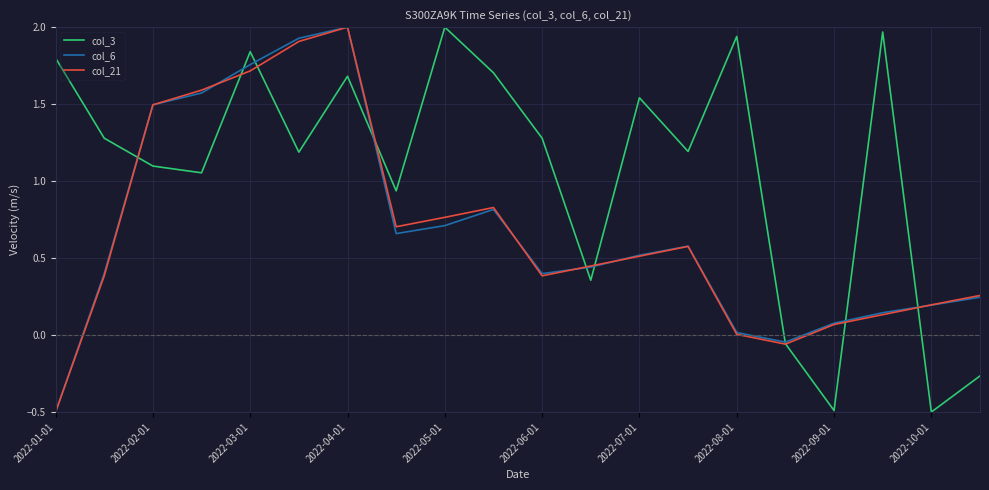

Which series has the largest total across all categories?

col_3